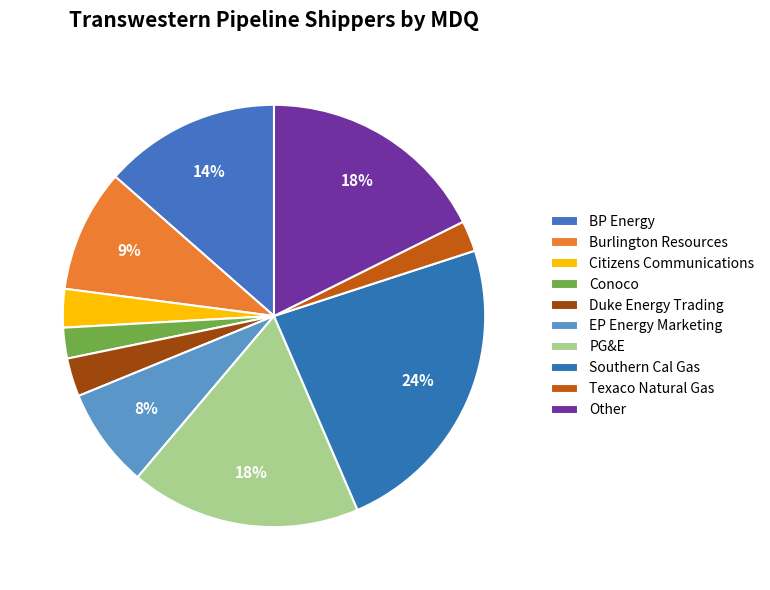

Count the number of slices in the pie.

10